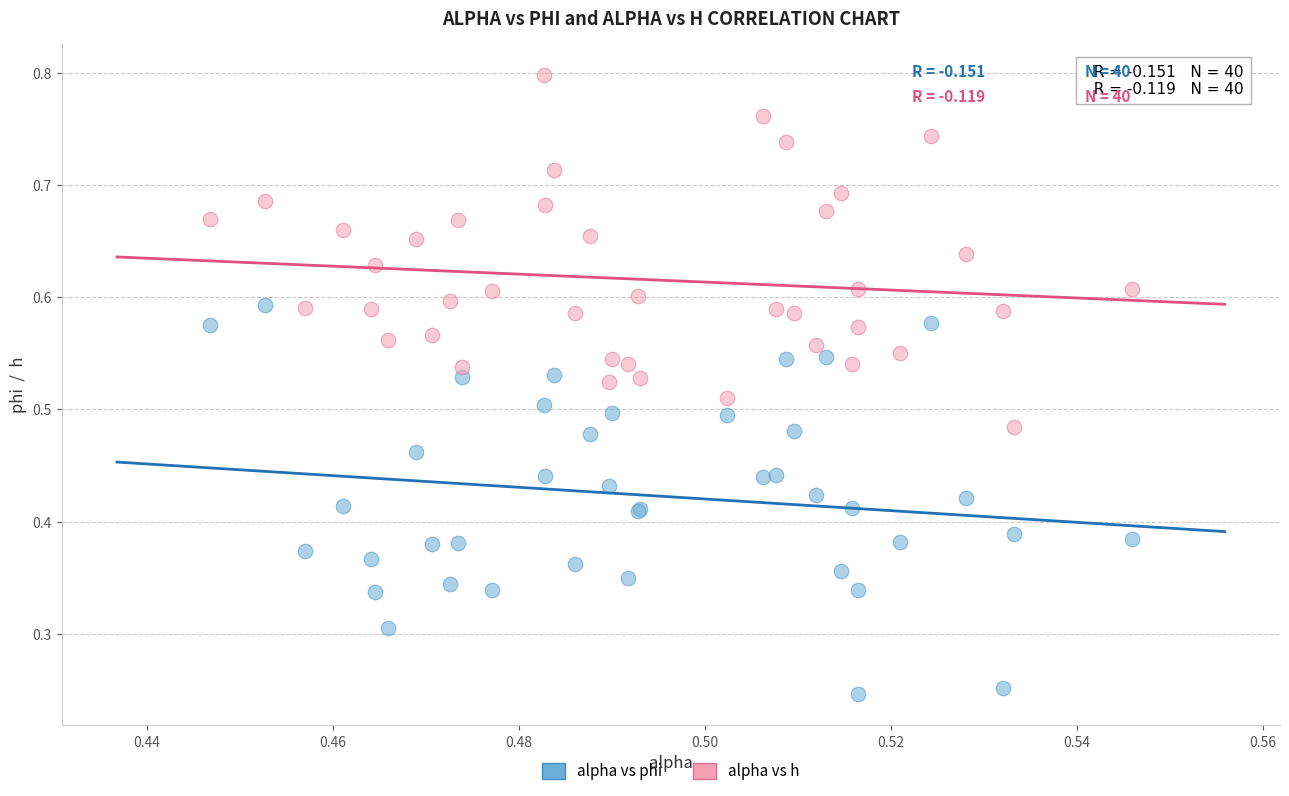

Which series contains the lowest Y value?

alpha vs phi